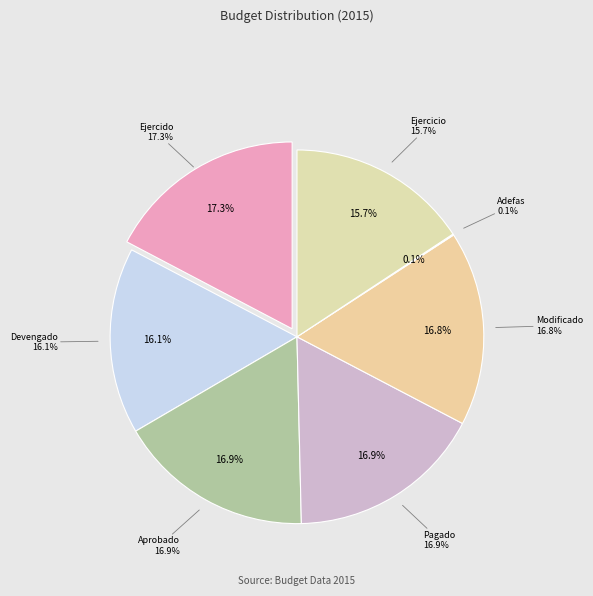

True or false: MONTO_EJERCICIO accounts for 8% of the total.

False